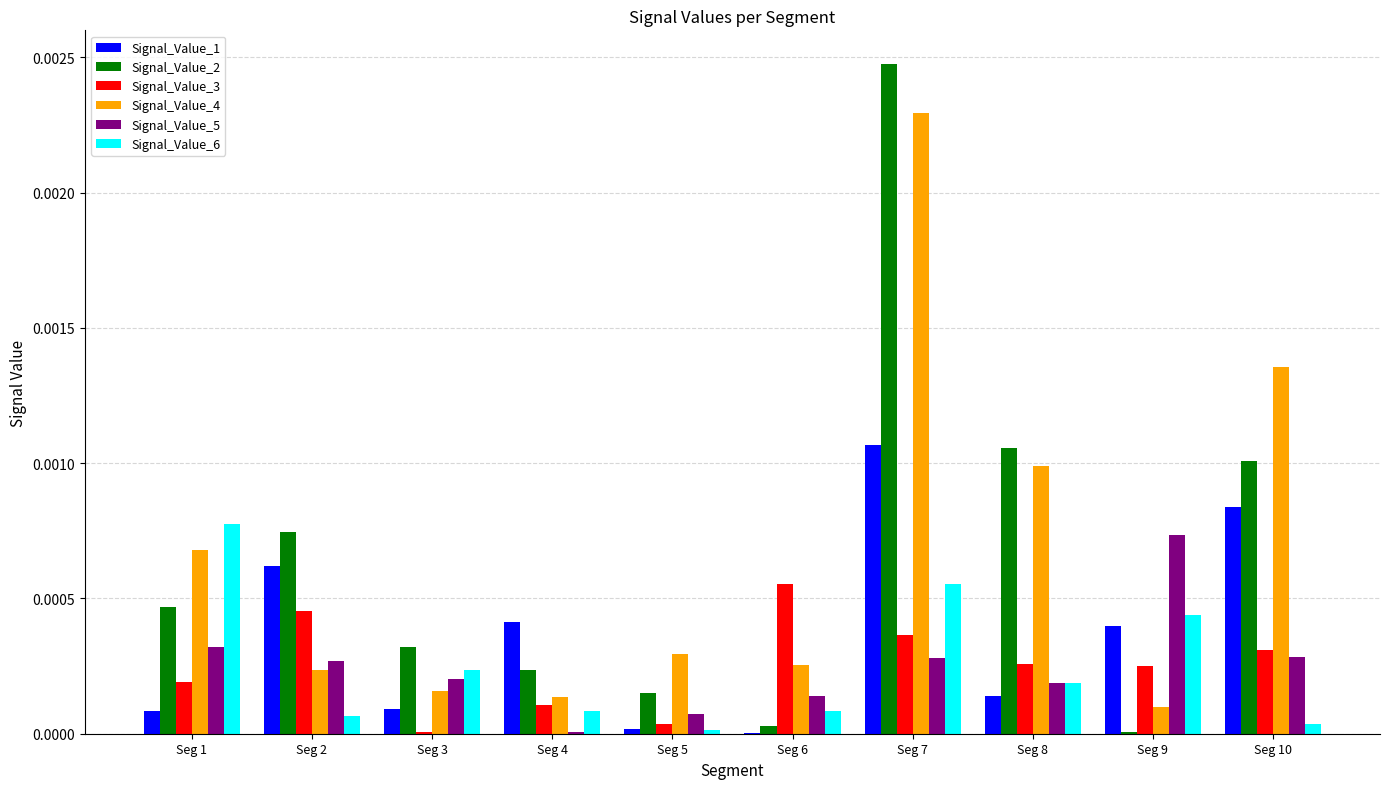

How many groups of bars are there?

10